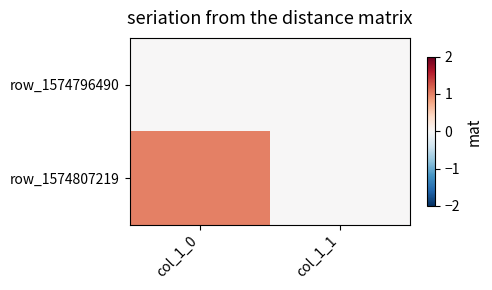

At how many categories does at least one series exceed 0?

1